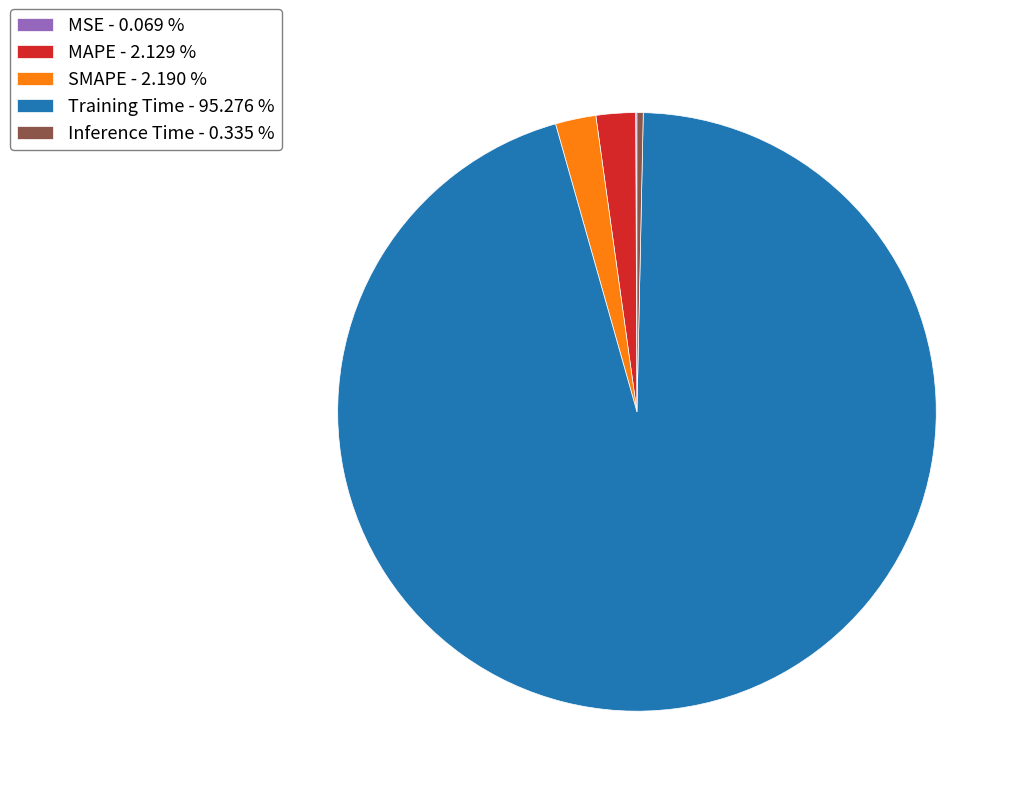

Is MAPE - 2.129 % the majority of the pie?

No